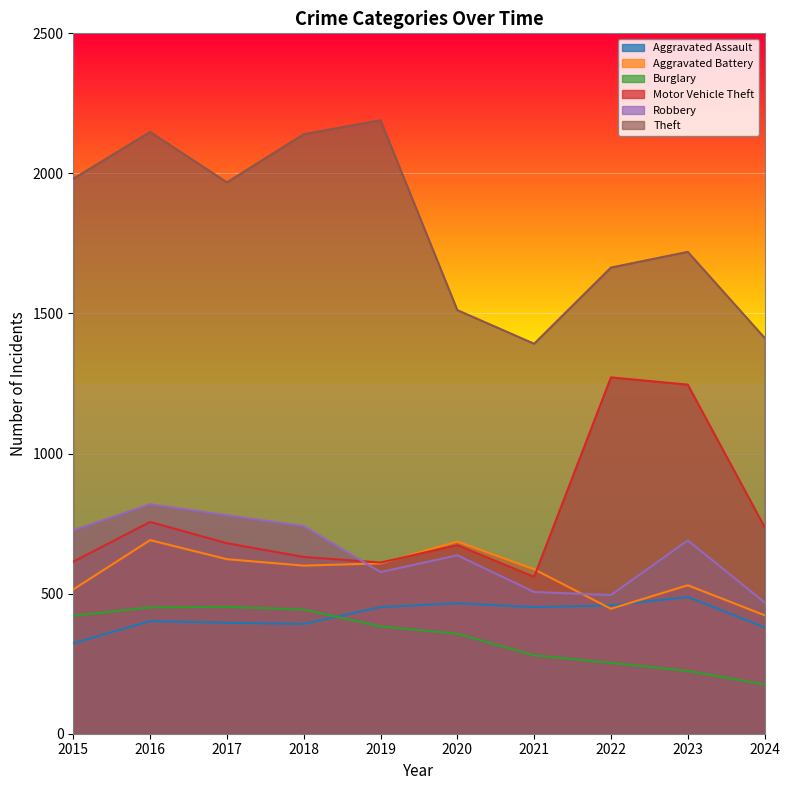

What is the minimum value for Aggravated Assault?

323